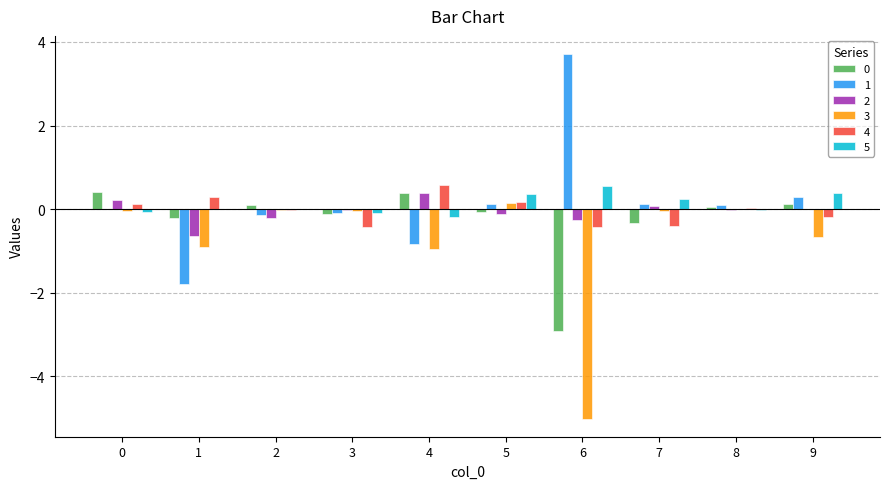

Is the value of 3 at 5 greater than the value of 0 at 0?

No